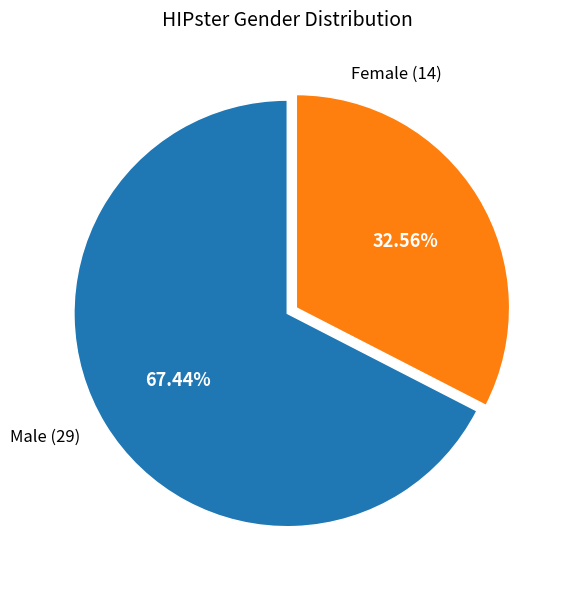

Is there any slice that represents more than half of the pie?

Yes